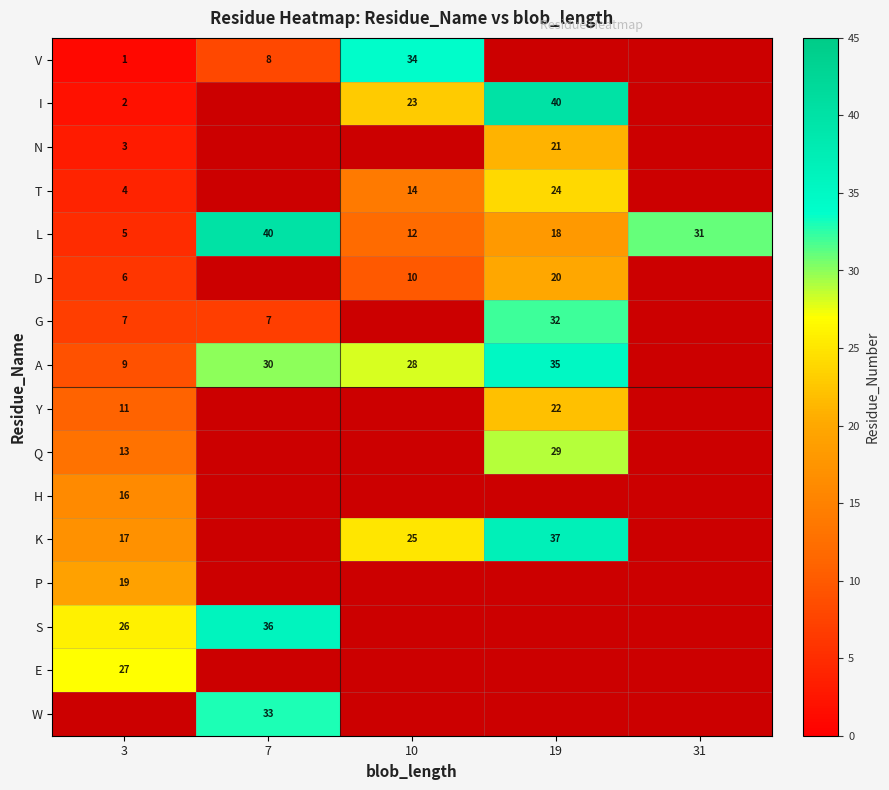

The value of G at 7 is 7. True or false?

True